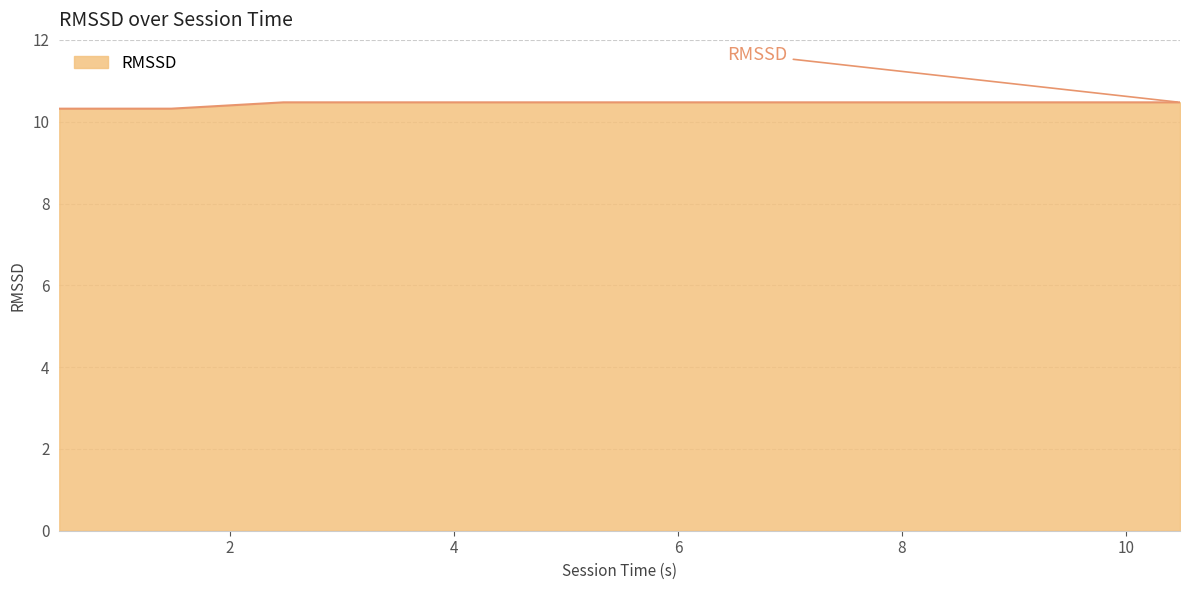

What is the greatest value displayed?

10.5